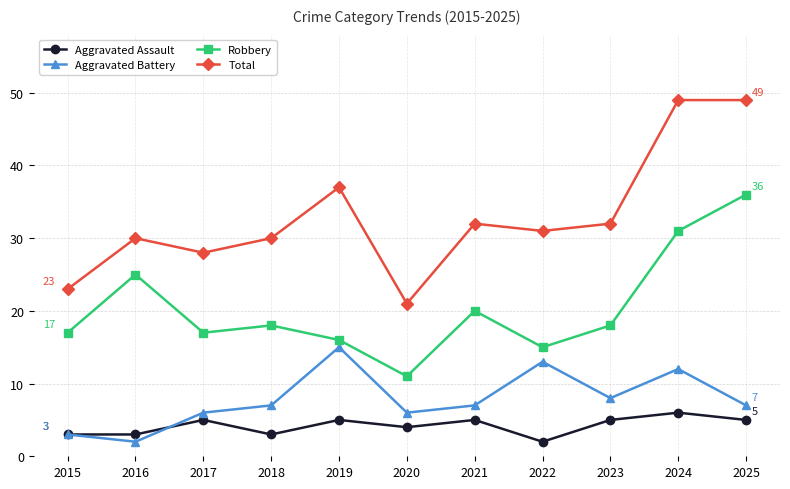

What is the sum of all Total values?

362